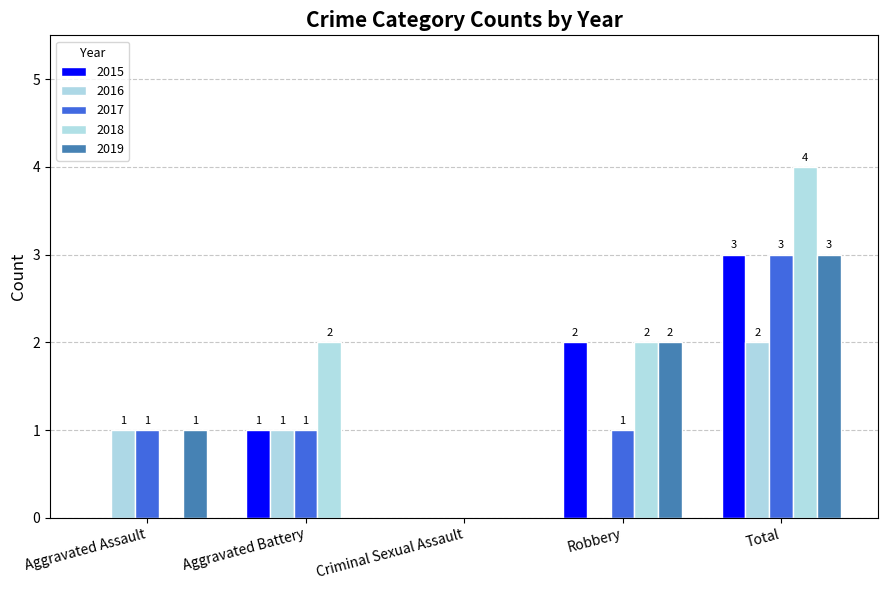

At which category is the sum across all series the highest?

Total